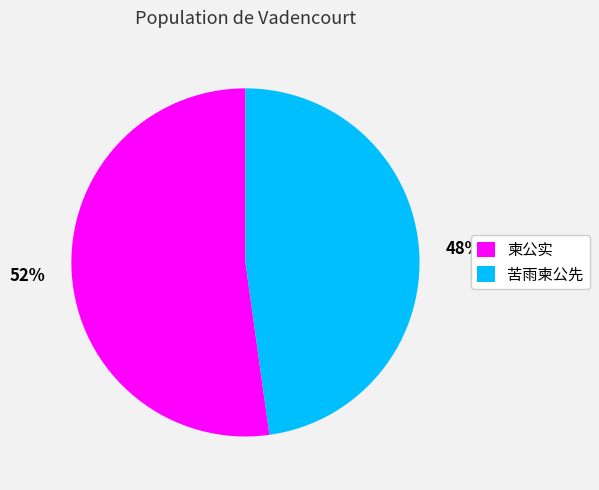

Which slice represents more than half of the pie?

柬公实